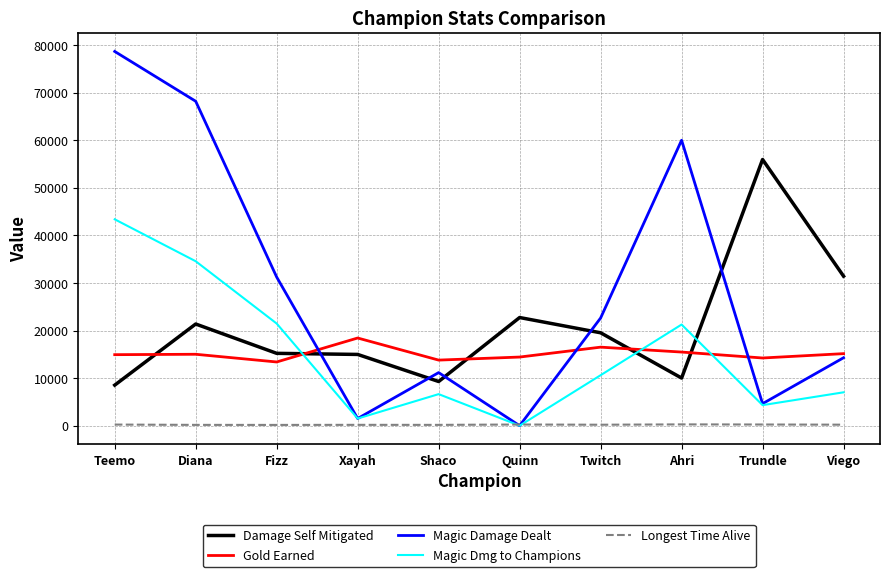

Rank the series at Diana from lowest to highest value.

Longest Time Alive, Gold Earned, Damage Self Mitigated, Magic Dmg to Champions, Magic Damage Dealt